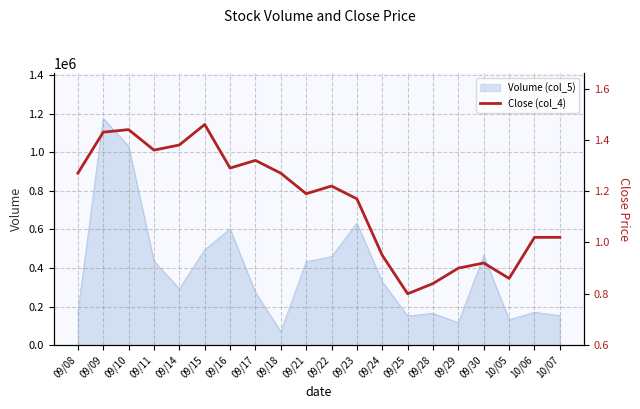

True or false: the data shows 0.6 at 09/10.

False